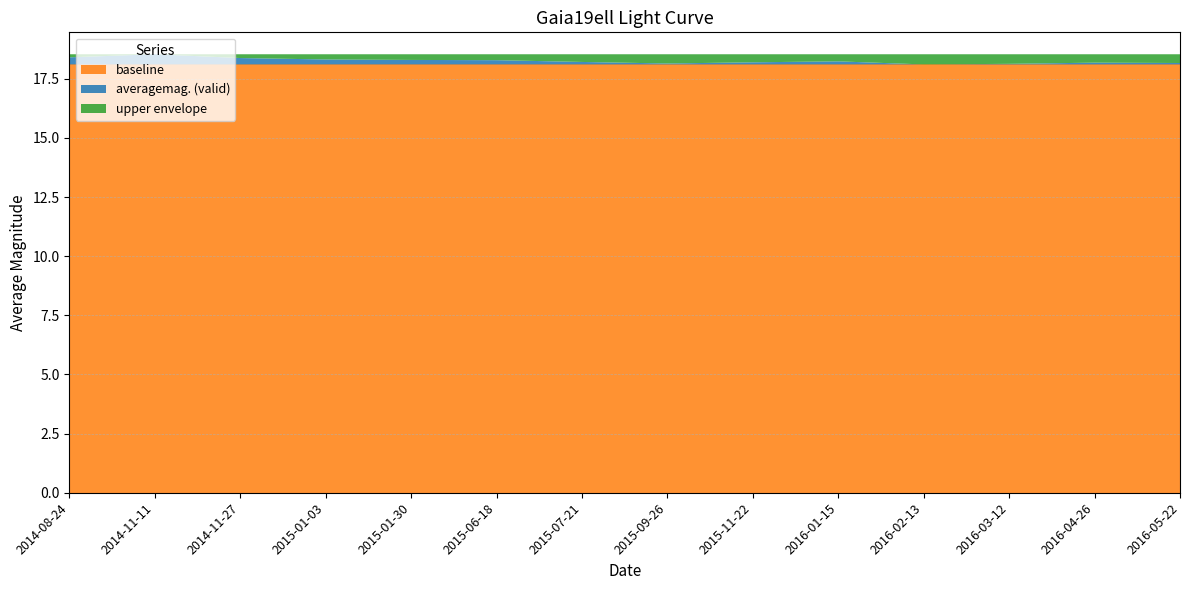

Reading left to right, extract all data points from this chart.

averagemag. (valid): 2014-08-24=18.4	2014-11-11=18.5	2014-11-27=18.4	2015-01-03=18.3	2015-01-30=18.3	2015-06-18=18.3	2015-07-21=18.2	2015-09-26=18.1	2015-11-22=18.2	2016-01-15=18.2	2016-02-13=18.1	2016-03-12=18.1	2016-04-26=18.2	2016-05-22=18.2
baseline: 2014-08-24=18.1	2014-11-11=18.1	2014-11-27=18.1	2015-01-03=18.1	2015-01-30=18.1	2015-06-18=18.1	2015-07-21=18.1	2015-09-26=18.1	2015-11-22=18.1	2016-01-15=18.1	2016-02-13=18.1	2016-03-12=18.1	2016-04-26=18.1	2016-05-22=18.1
upper envelope: 2014-08-24=18.5	2014-11-11=18.5	2014-11-27=18.5	2015-01-03=18.5	2015-01-30=18.5	2015-06-18=18.5	2015-07-21=18.5	2015-09-26=18.5	2015-11-22=18.5	2016-01-15=18.5	2016-02-13=18.5	2016-03-12=18.5	2016-04-26=18.5	2016-05-22=18.5